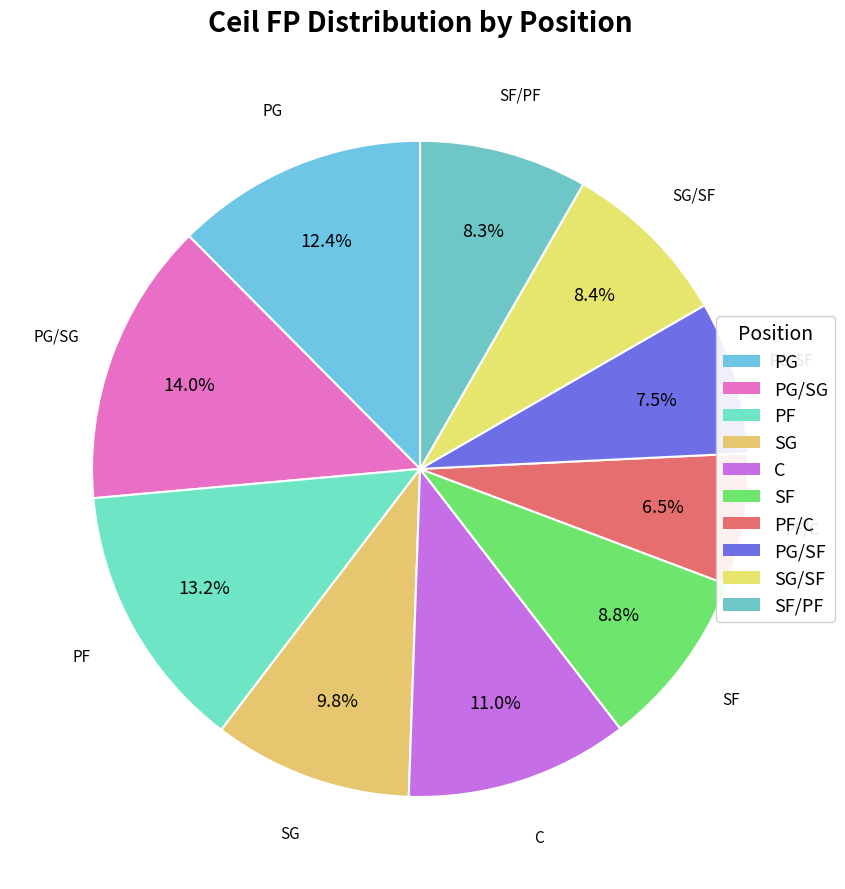

Which category has the biggest portion of the pie?

PG/SG